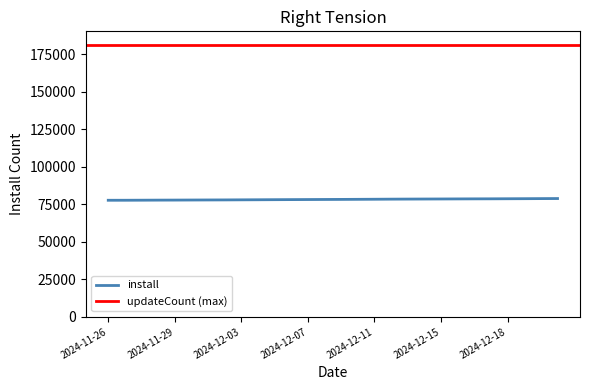

Count the number of values greater than 78279.

13